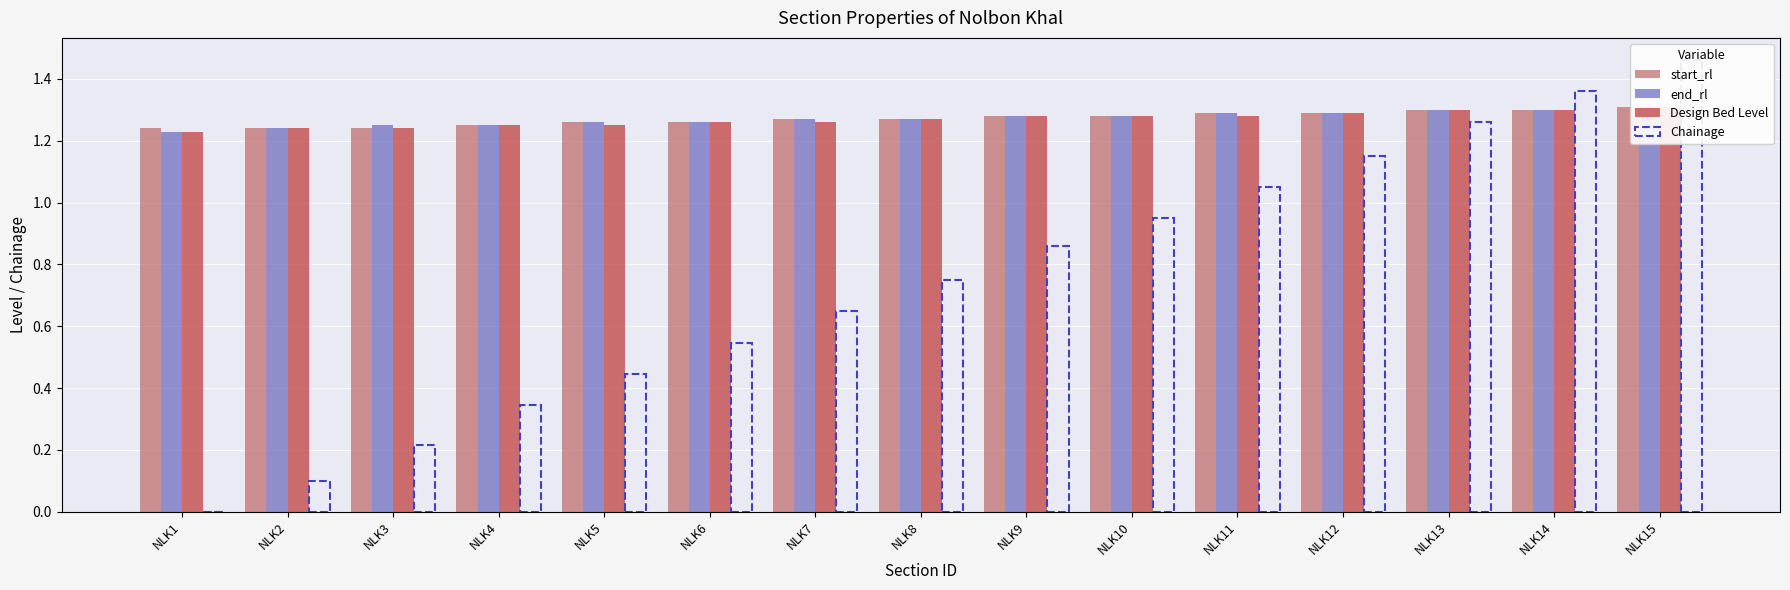

Which has a higher value, NLK14 or NLK10?

NLK14